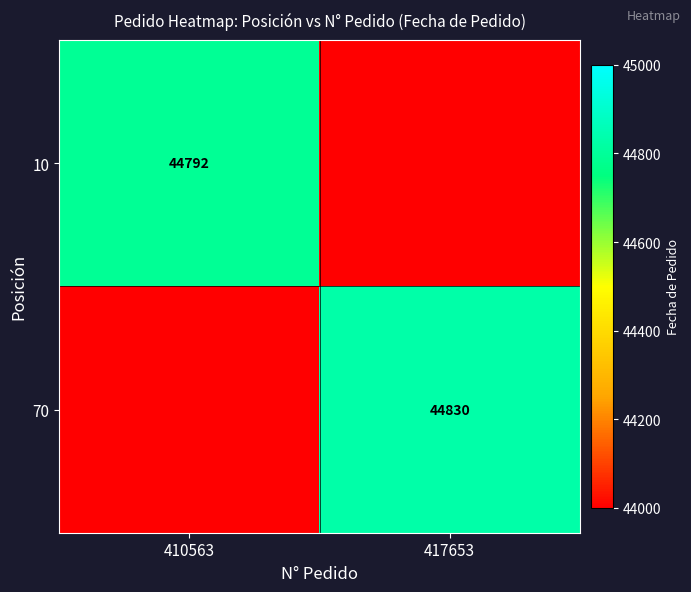

The 70 series shows 25161 at 417653. True or false?

False